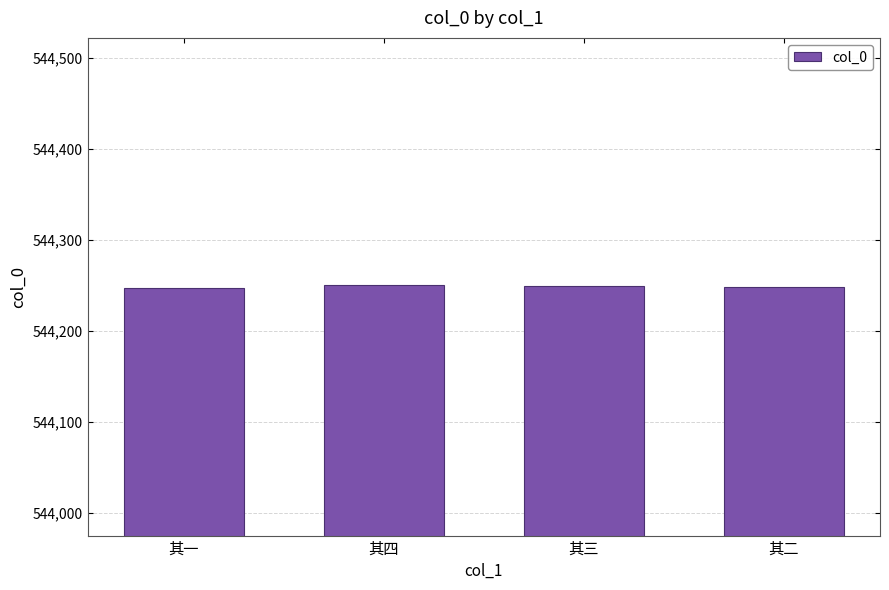

What is the label of the 1st bar from the right?

其二